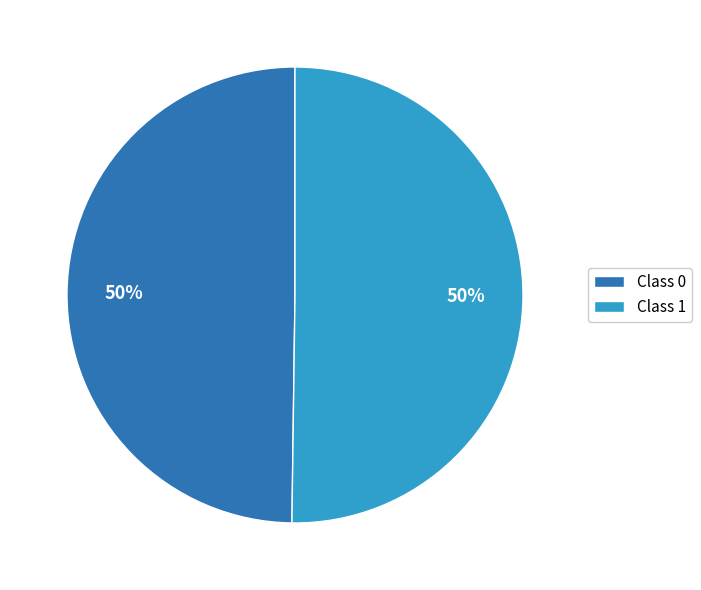

To the nearest percent, what portion does Class 1 represent?

50%